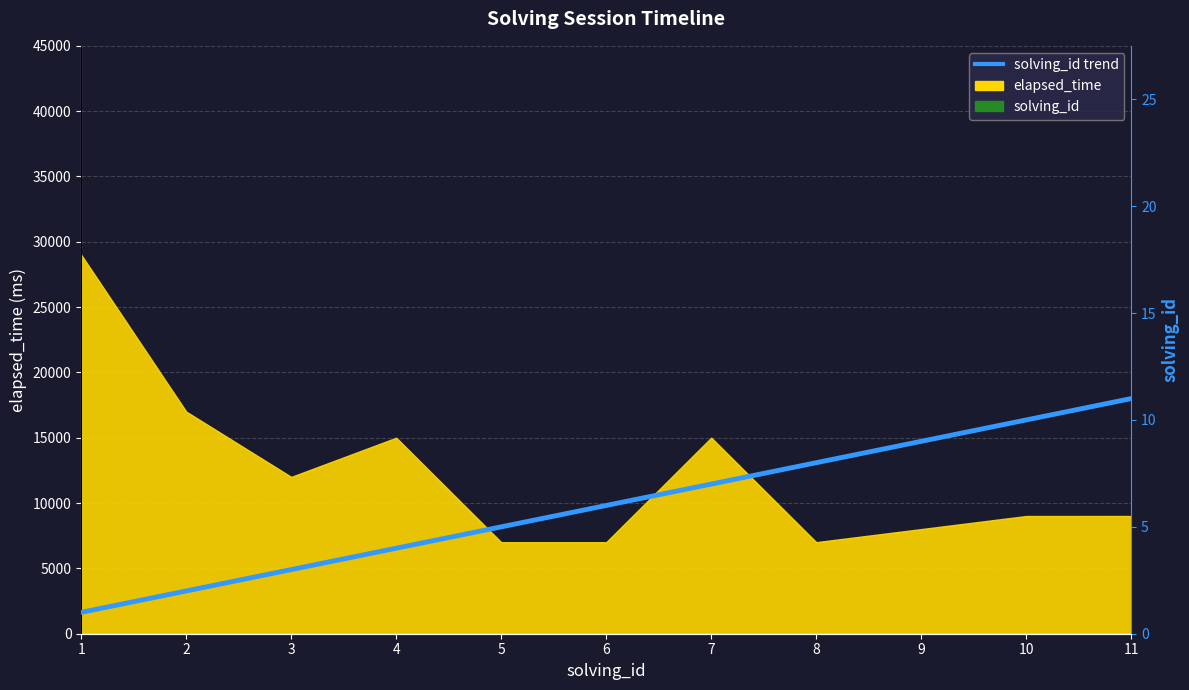

What is the difference between the values at 4 and 6?

2